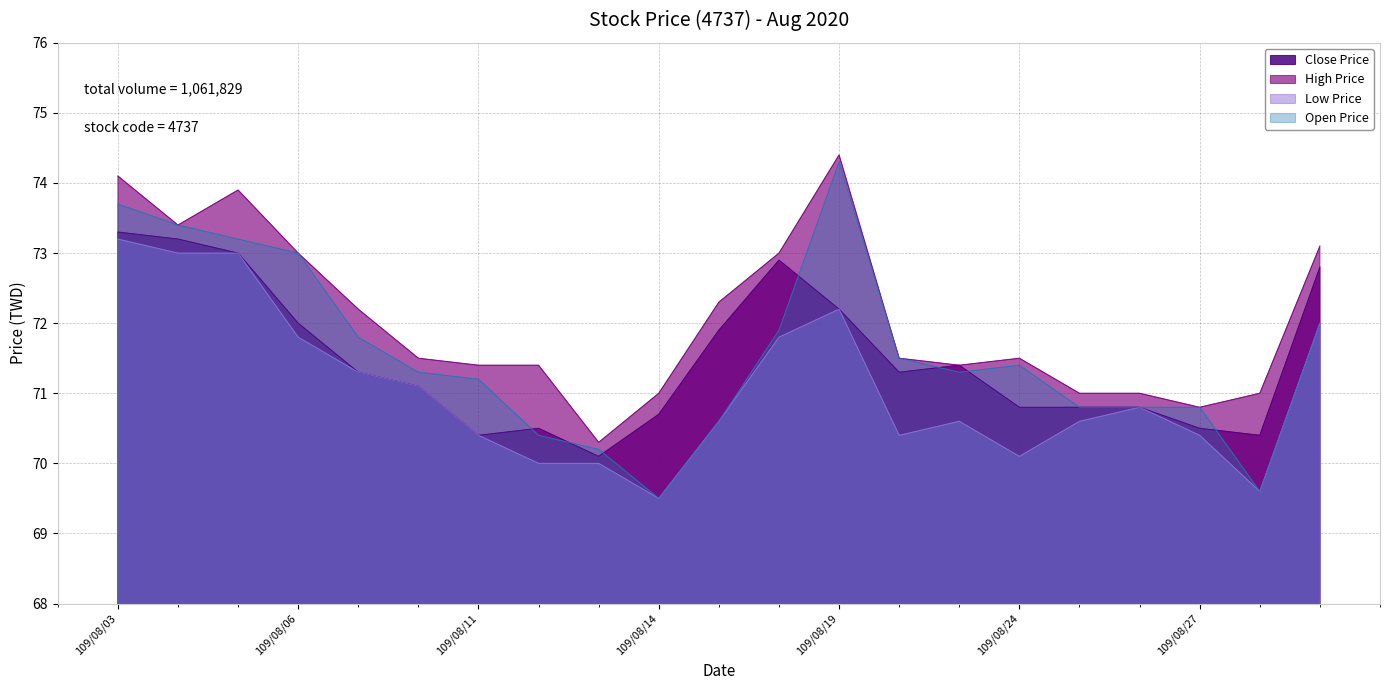

List the series in order of their peak value, highest first.

High Price, Open Price, Close Price, Low Price